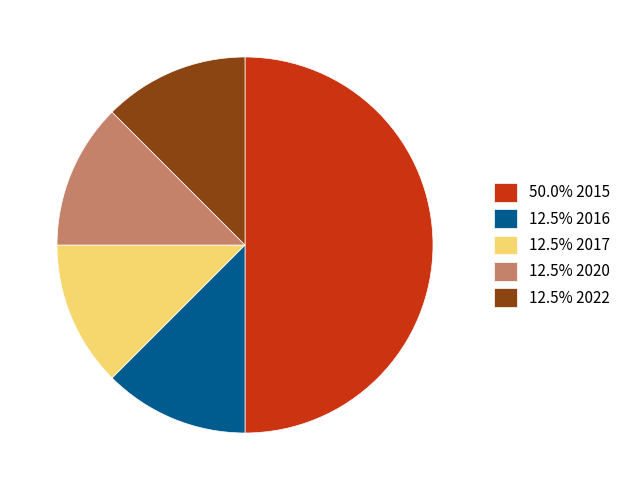

Does 12.5% 2022 account for over 50% of the chart?

No